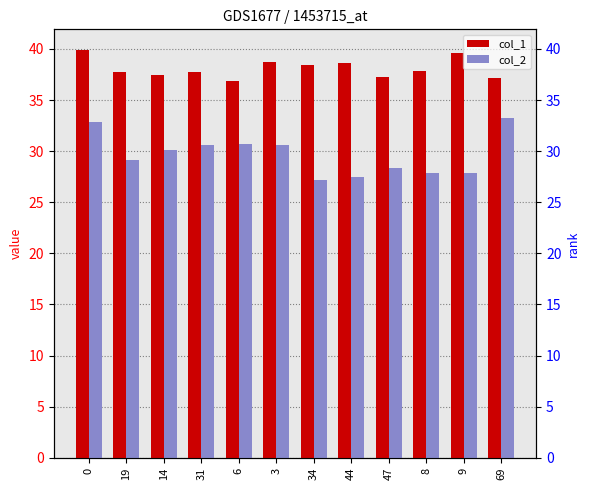

What is the value of the col_1 bar at the 1st from the left?

39.9